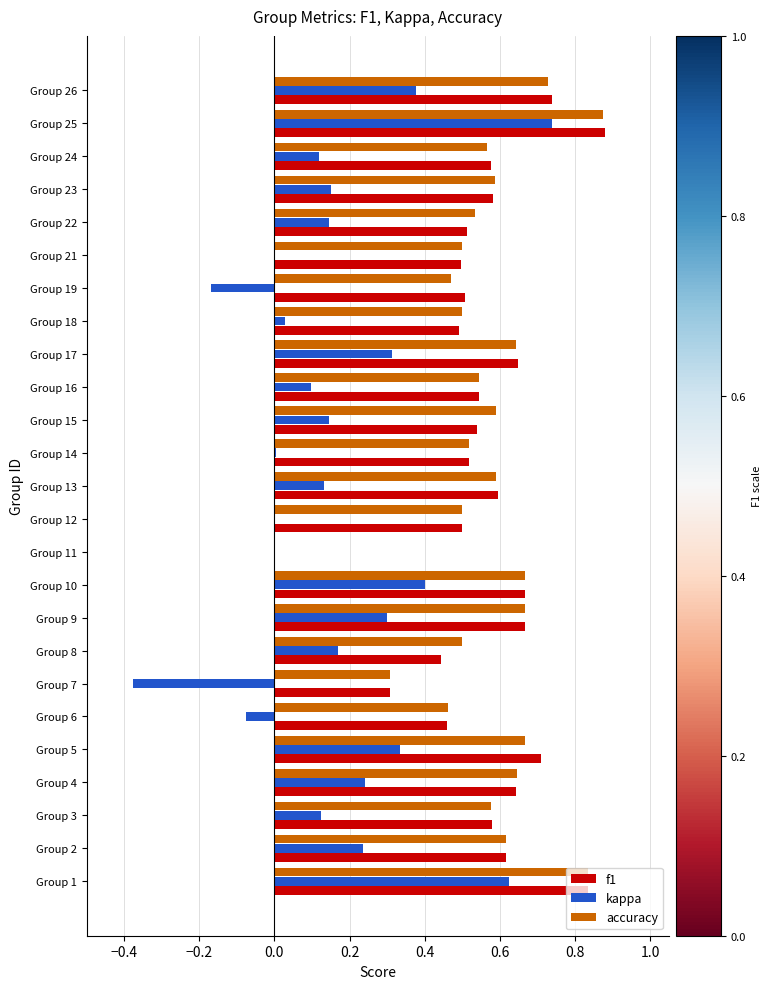

Which category has the highest value in the accuracy series?

Group 25